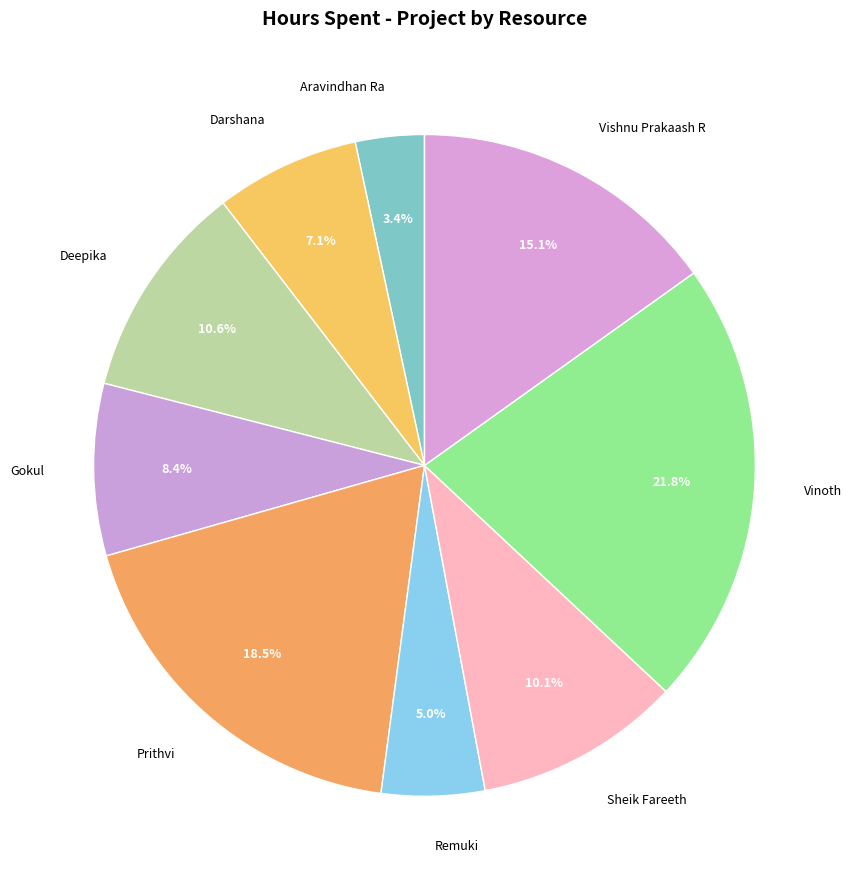

To the nearest percent, what percentage of the pie is Darshana?

7%